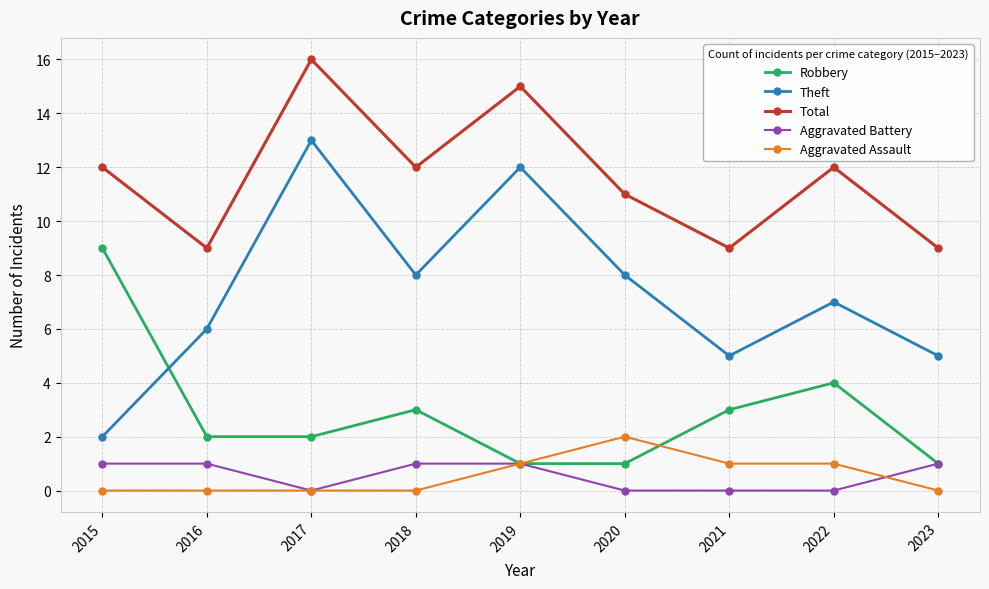

At which category does Aggravated Battery reach its first local valley?

2017